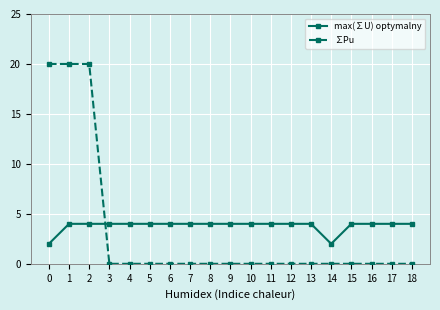

At how many categories does at least one series exceed 12?

3